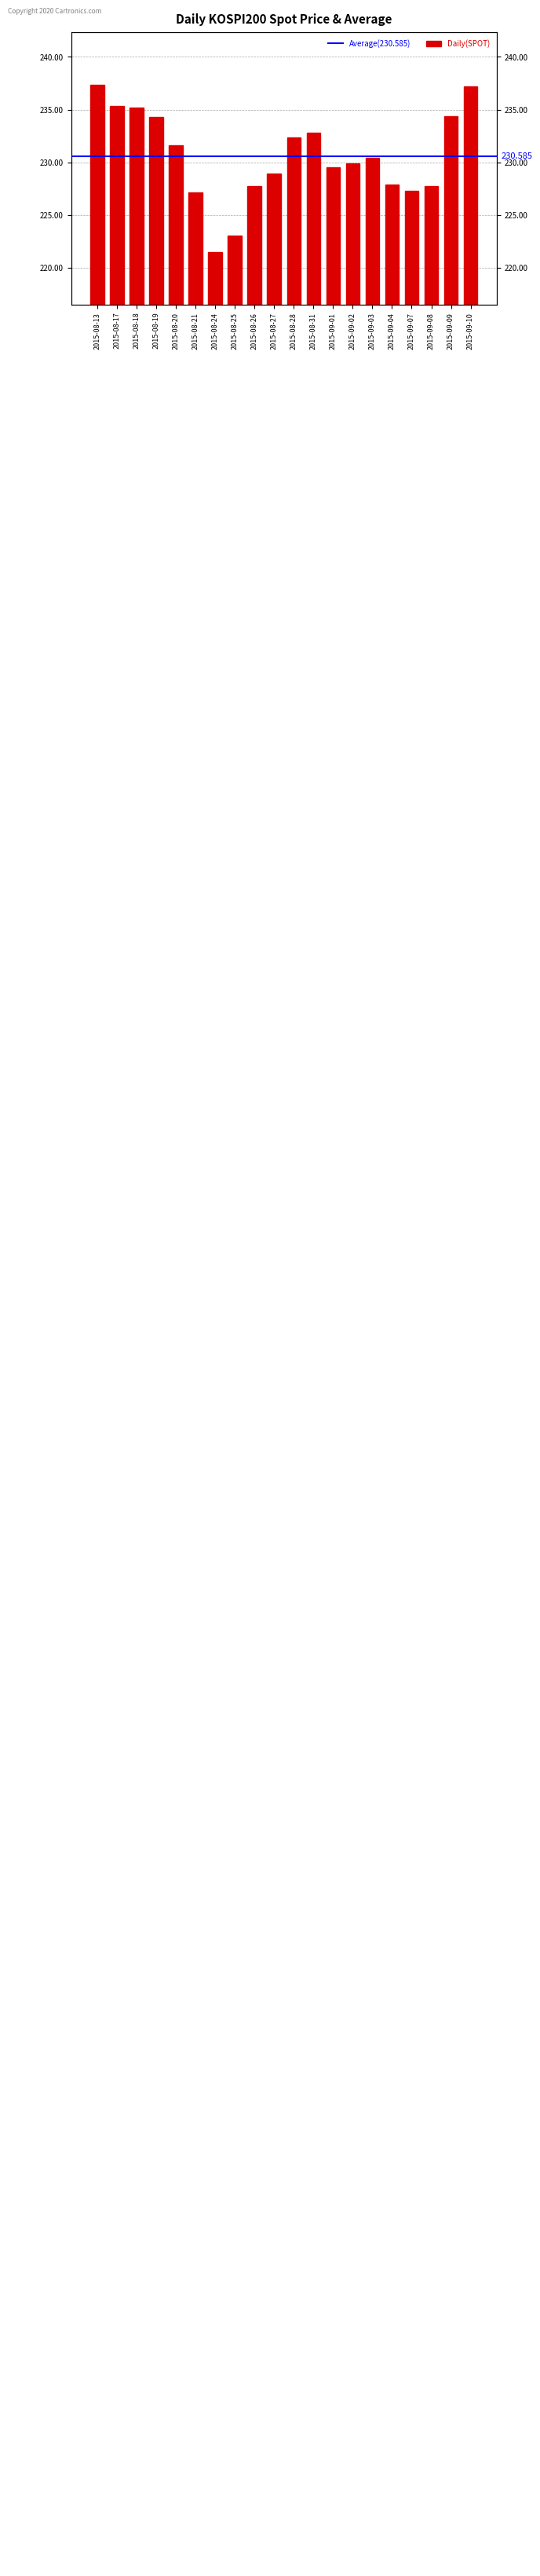

Rank the categories by value from highest to lowest.

2015-08-13, 2015-09-10, 2015-08-17, 2015-08-18, 2015-09-09, 2015-08-19, 2015-08-31, 2015-08-28, 2015-08-20, 2015-09-03, 2015-09-02, 2015-09-01, 2015-08-27, 2015-09-04, 2015-09-08, 2015-08-26, 2015-09-07, 2015-08-21, 2015-08-25, 2015-08-24